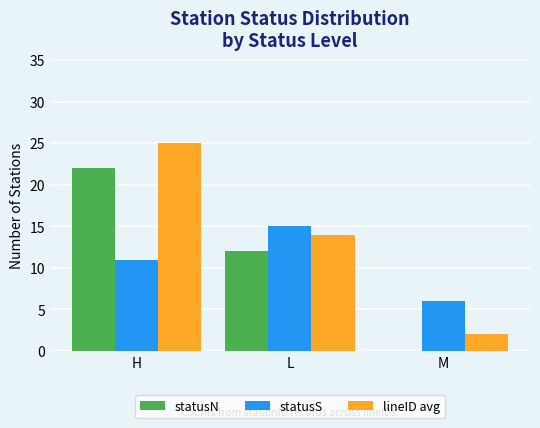

What is the sum of the statusS values at M and L?

21